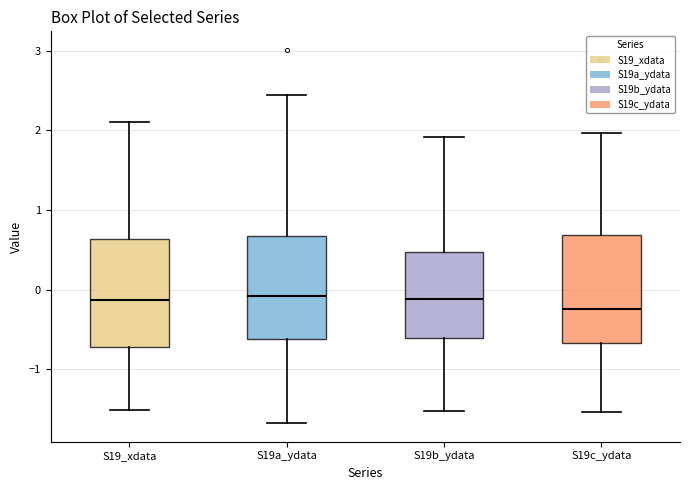

Where does the upper whisker of the box for S19_xdata end on the y-axis? The values are not printed on the chart, so give them approximately, as read against the axis.

2.1